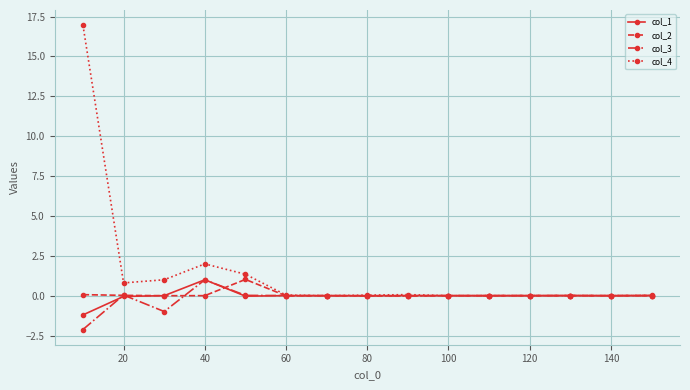

What is the maximum value for col_1?

1.0